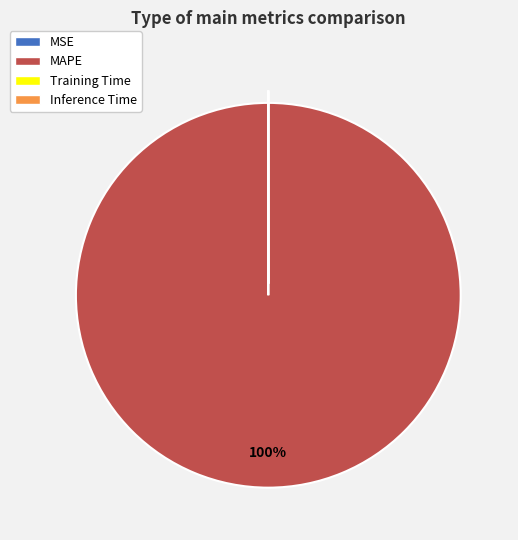

True or false: MAPE accounts for 100% of the total.

True